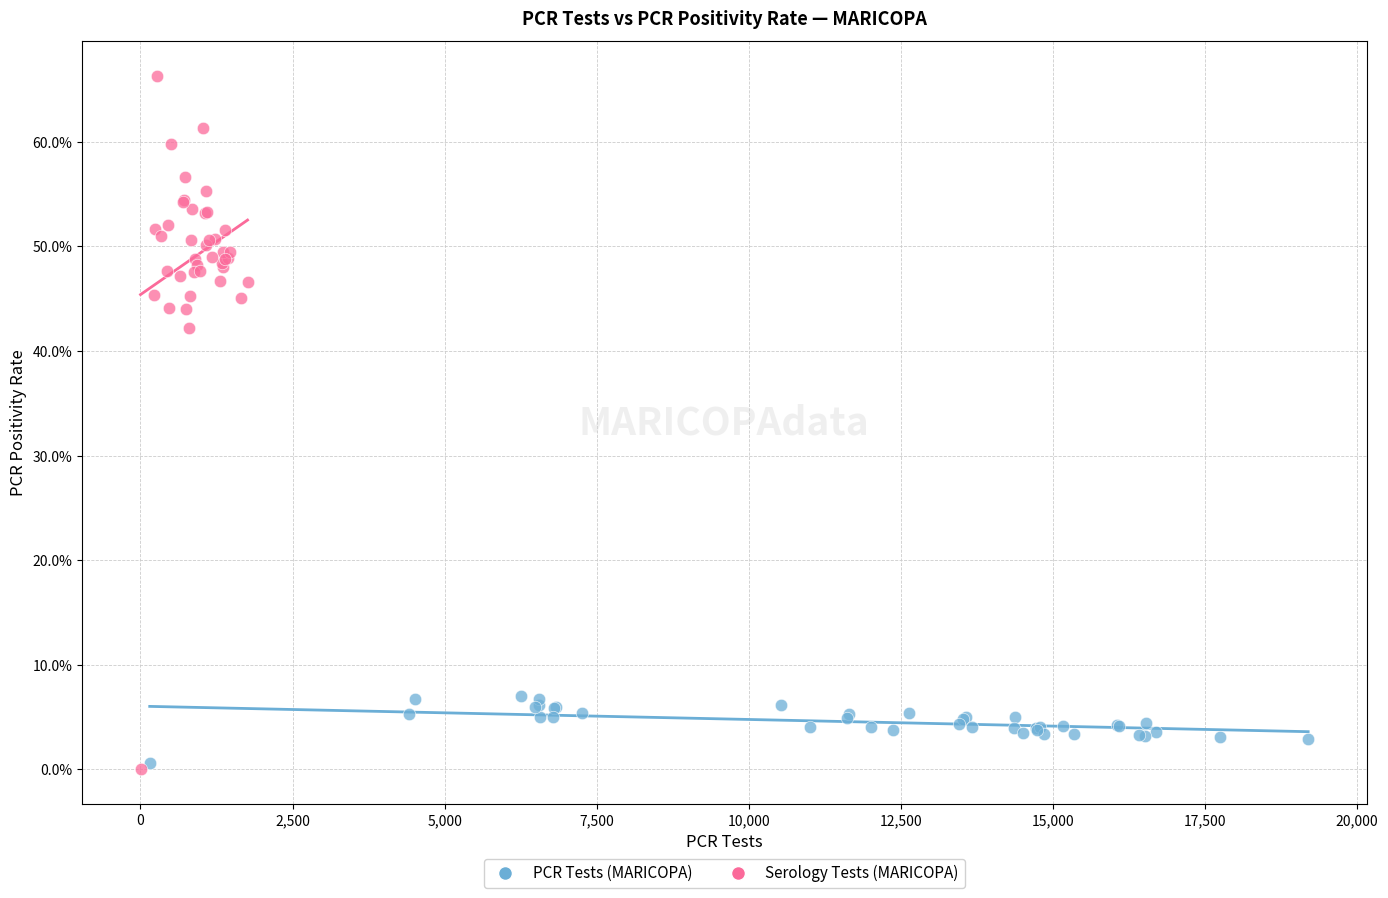

Which series reaches the maximum Y coordinate?

Serology Tests (MARICOPA)